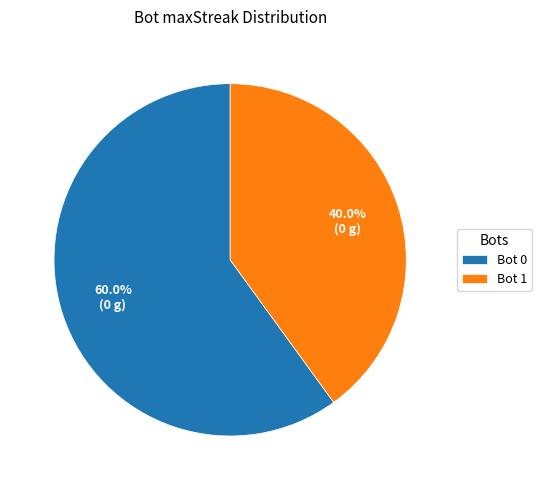

What percentage do Bot 1 and Bot 0 together represent?

100.0%